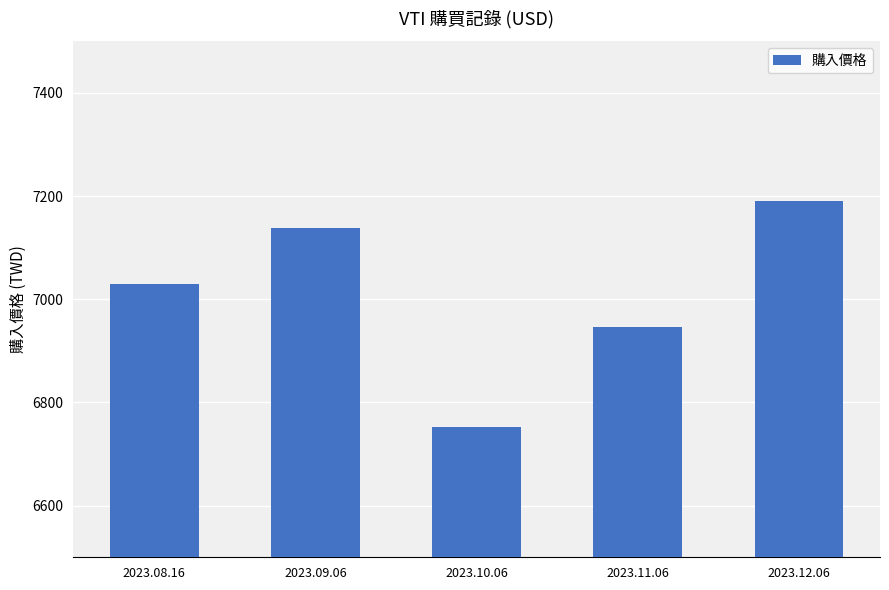

Is it true that the value at 2023.10.06 is 6752.6?

True